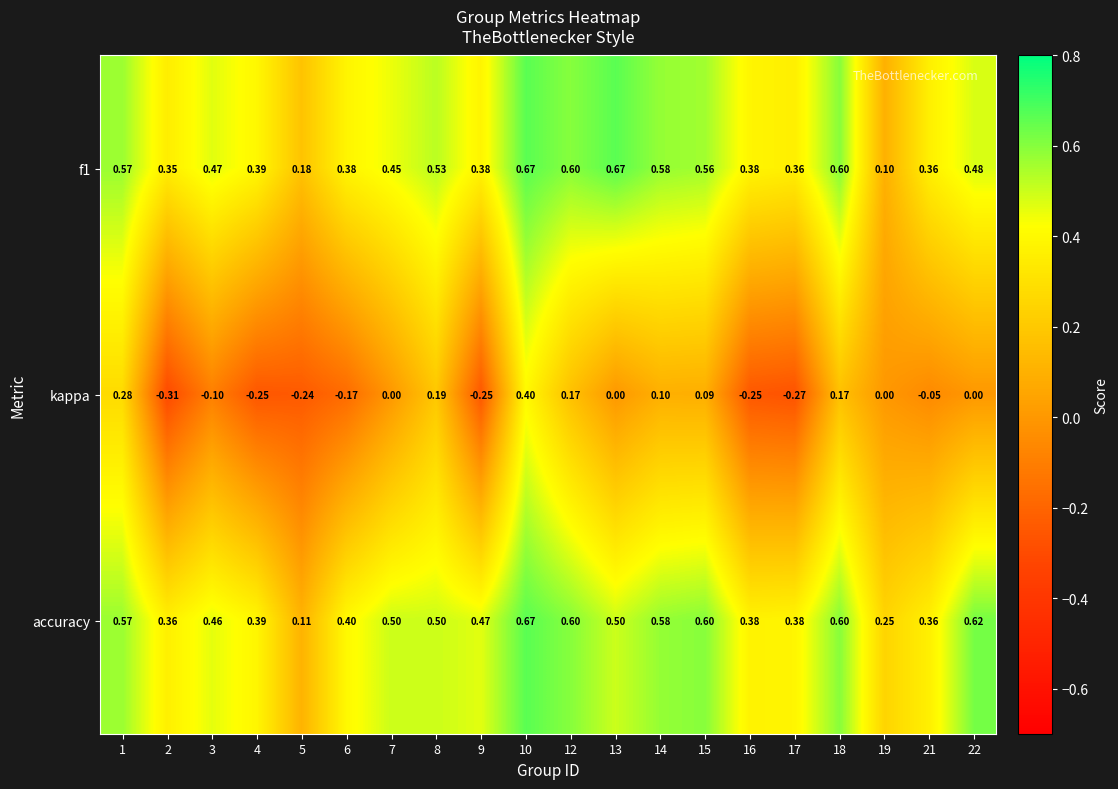

Which series has the widest spread of values?

kappa